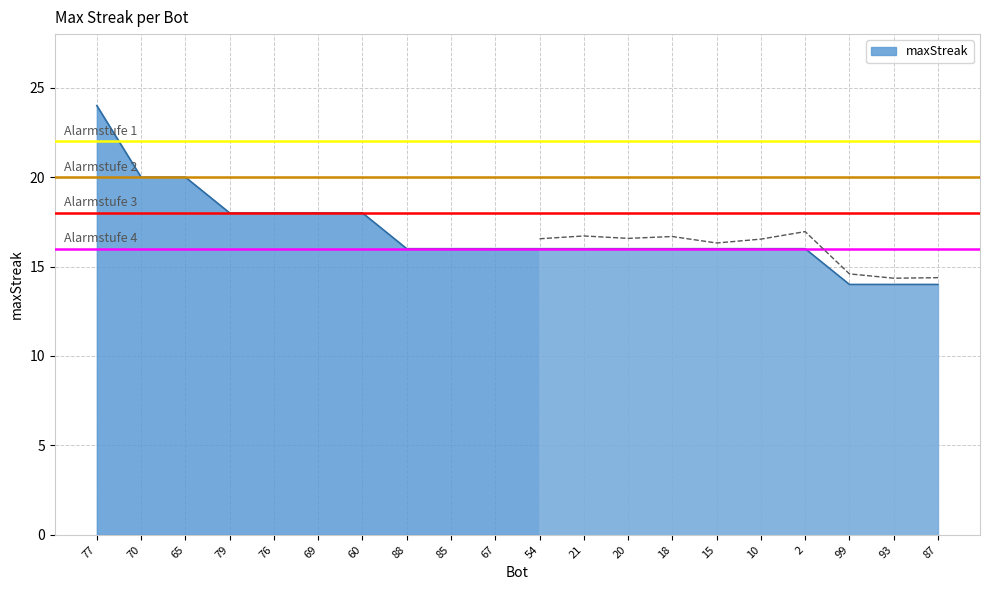

At which category does the chart reach its minimum across all series?

99